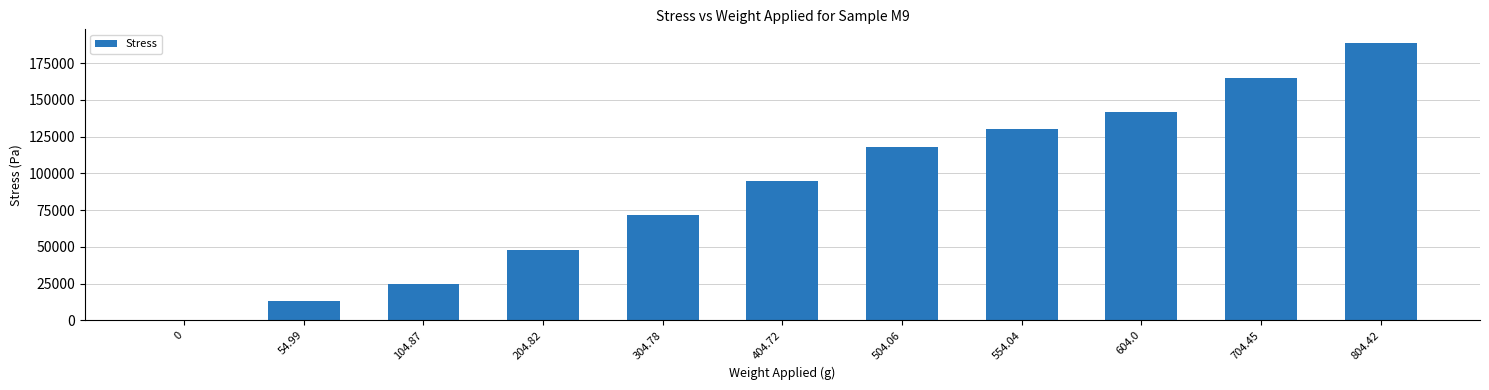

Reading right to left, what are all the values shown in this chart?

188650.2	165205.6	141648.3	129931.8	118210.7	94913.8	71476.1	48033.8	24593.8	12896.1	0.0